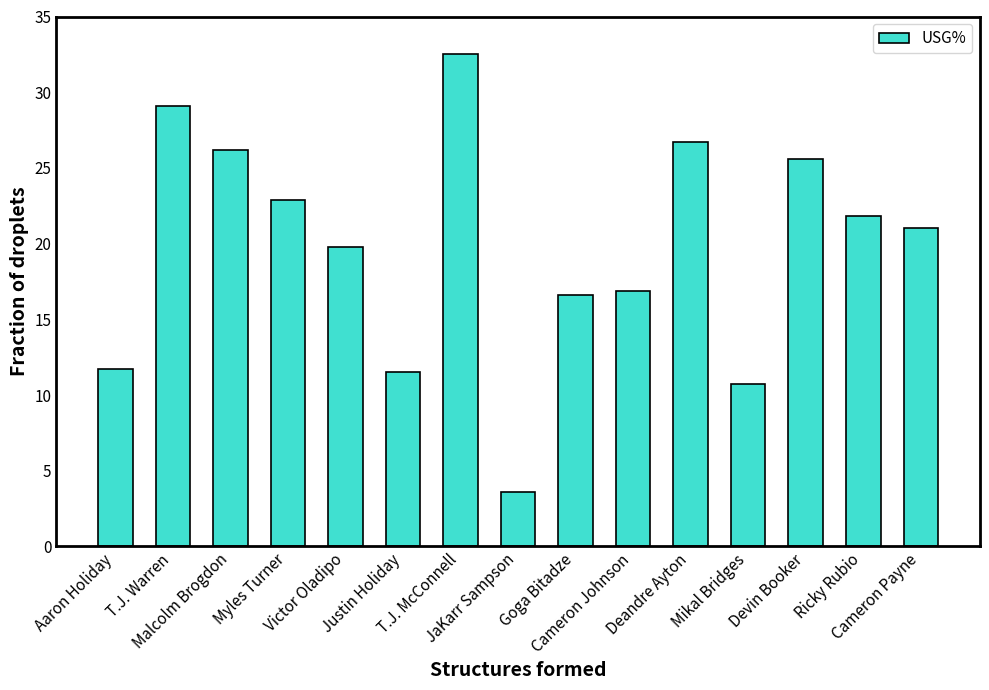

At which label does the data first exceed 21?

T.J. Warren